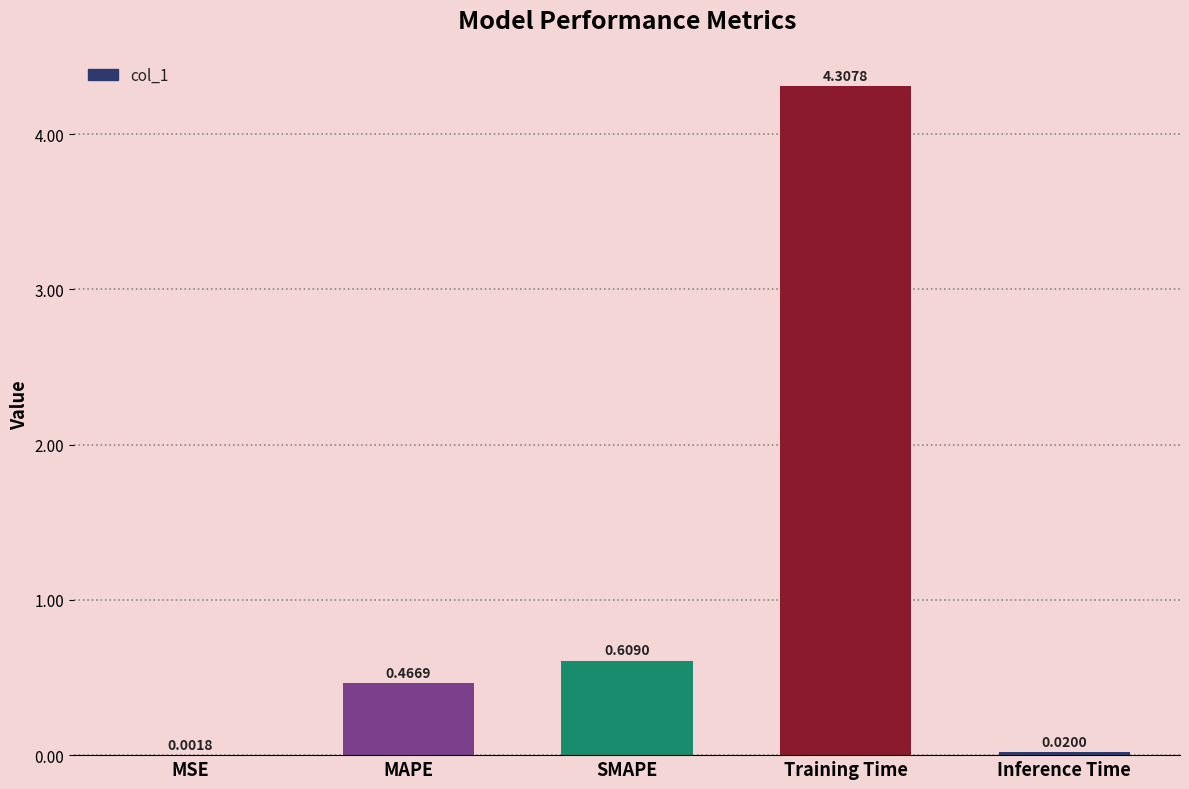

Which label corresponds to the largest value in the chart?

Training Time